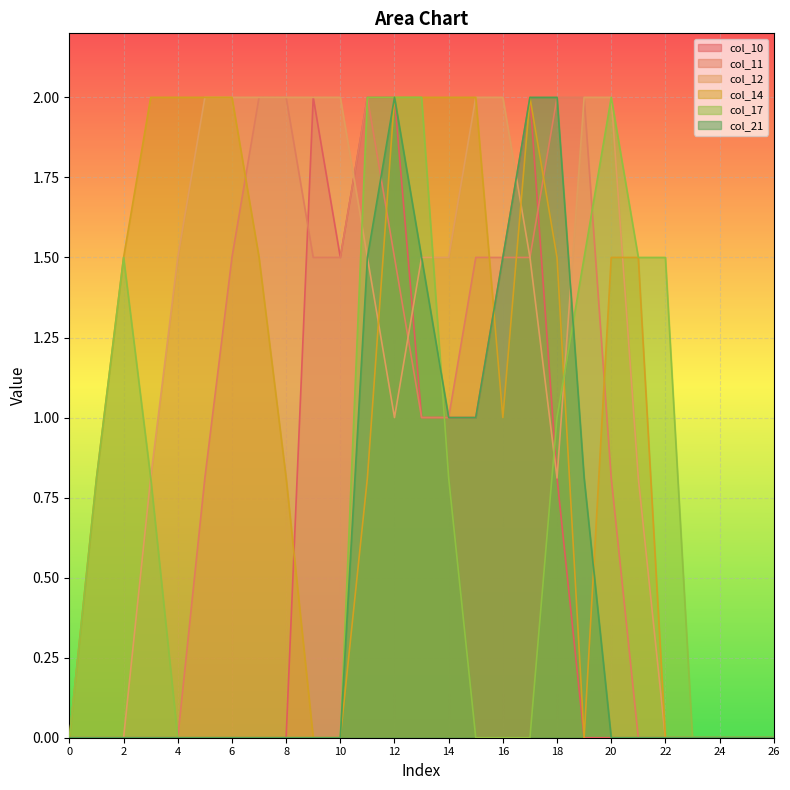

How many positive values does the col_11 series have?

16